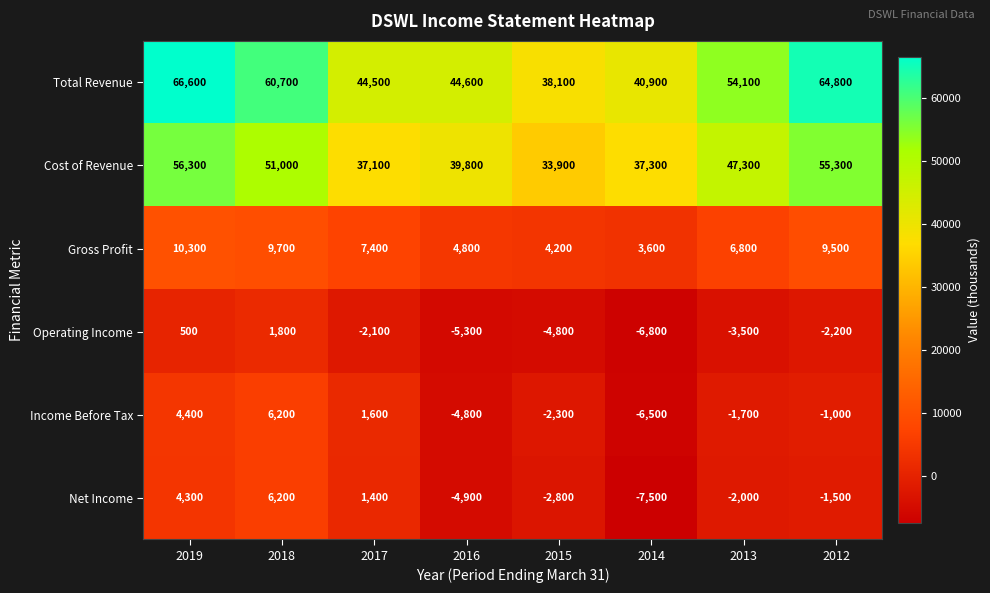

Which category has the highest value in the Income Before Tax series?

2018